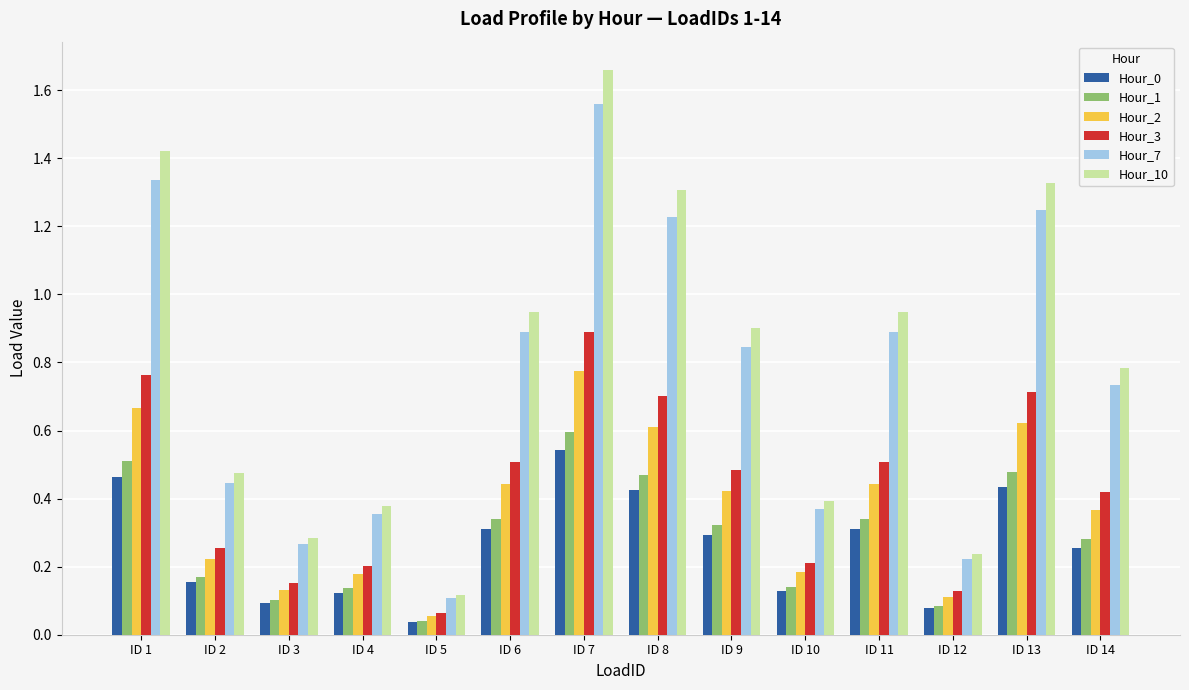

The Hour_2 series shows 0.4 at ID 7. True or false?

False